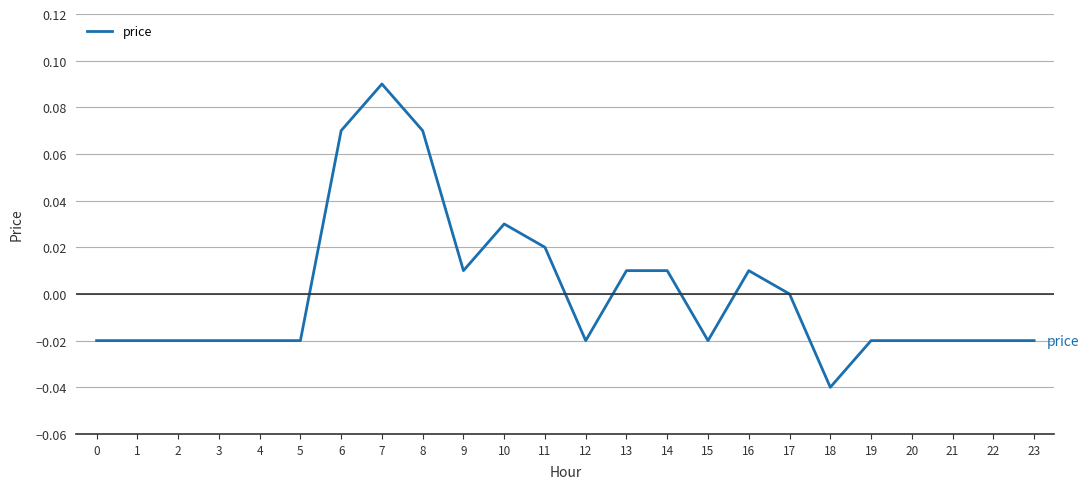

Which label corresponds to the largest value in the chart?

7